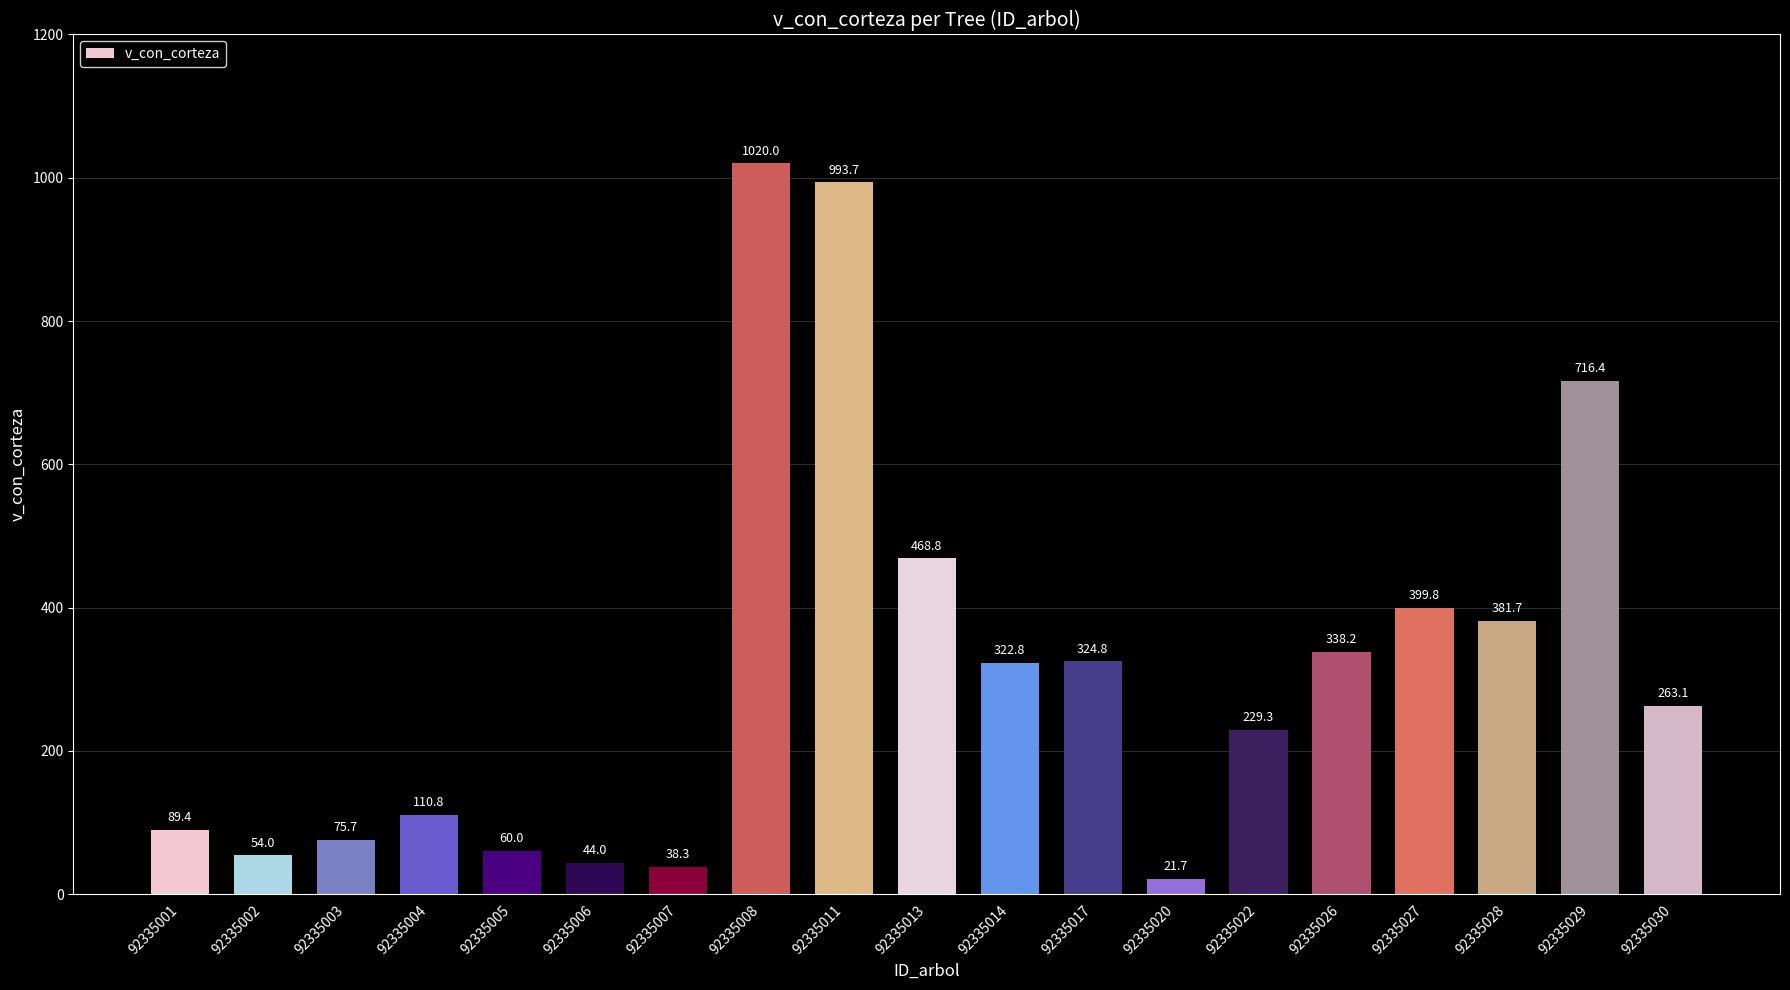

What is the difference between the values at 92335014 and 92335003?

247.1